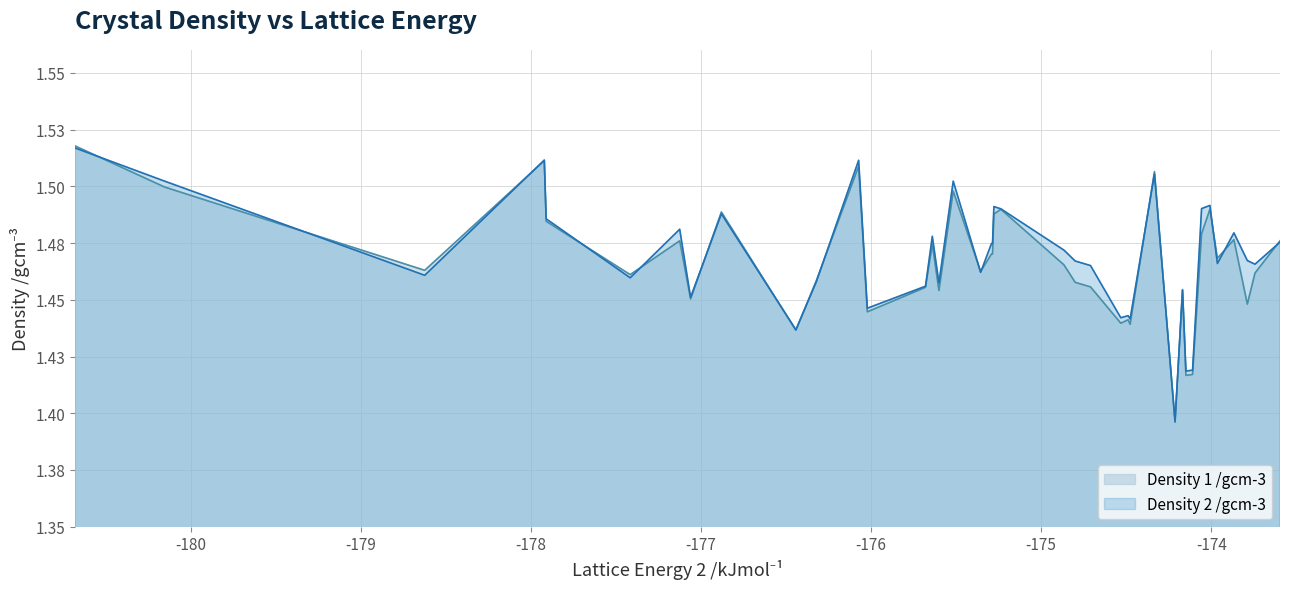

How many lines are shown in the chart?

2